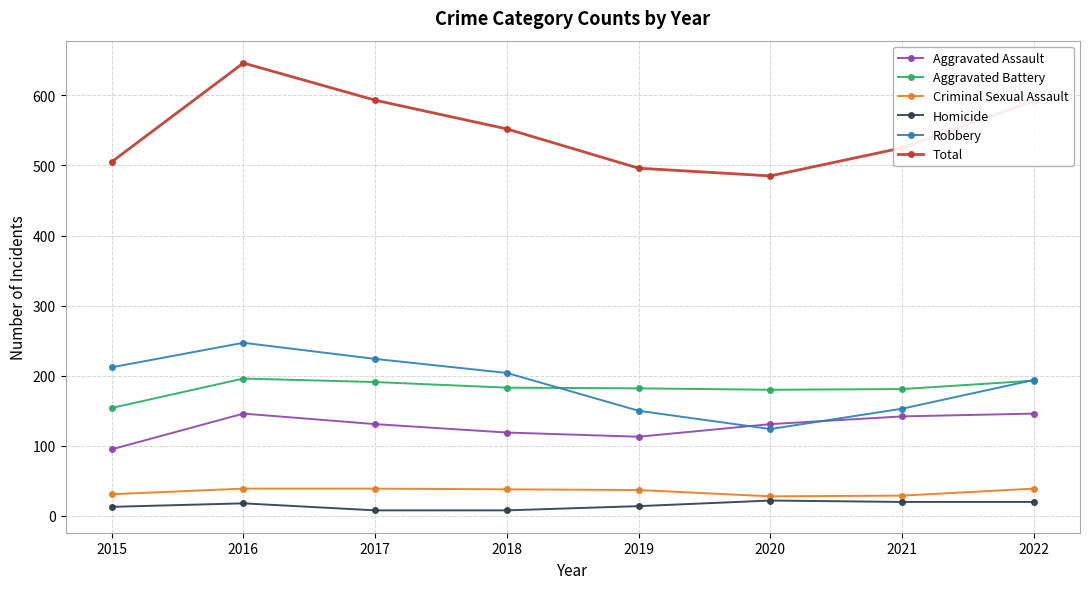

At which category is the sum across all series the highest?

2016